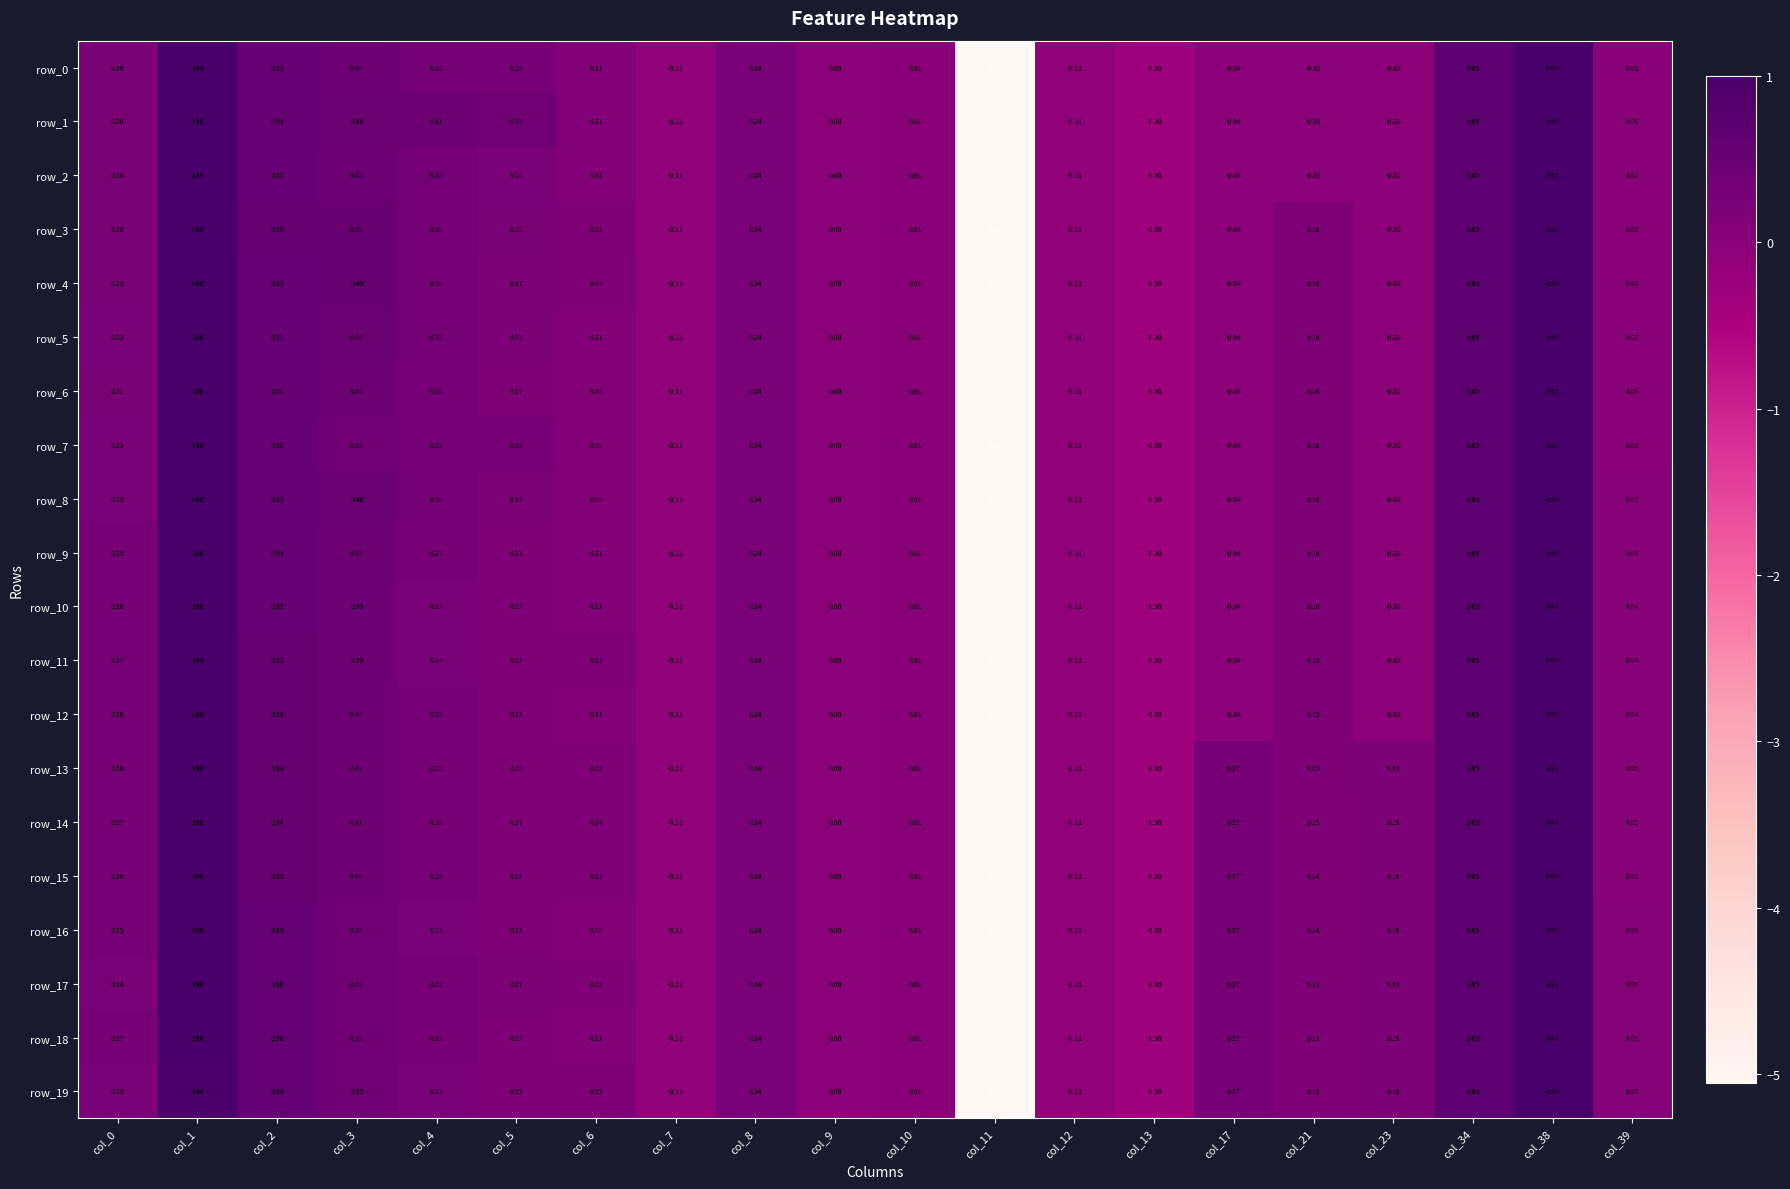

The value of row_19 at col_9 is -3.9. True or false?

False